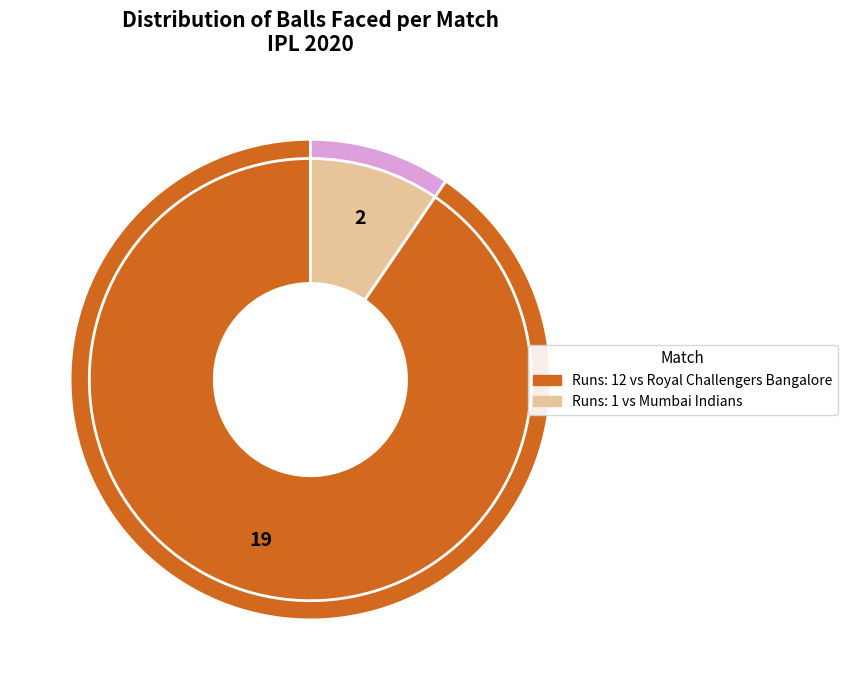

What portion of the pie excludes 1?

90.5%